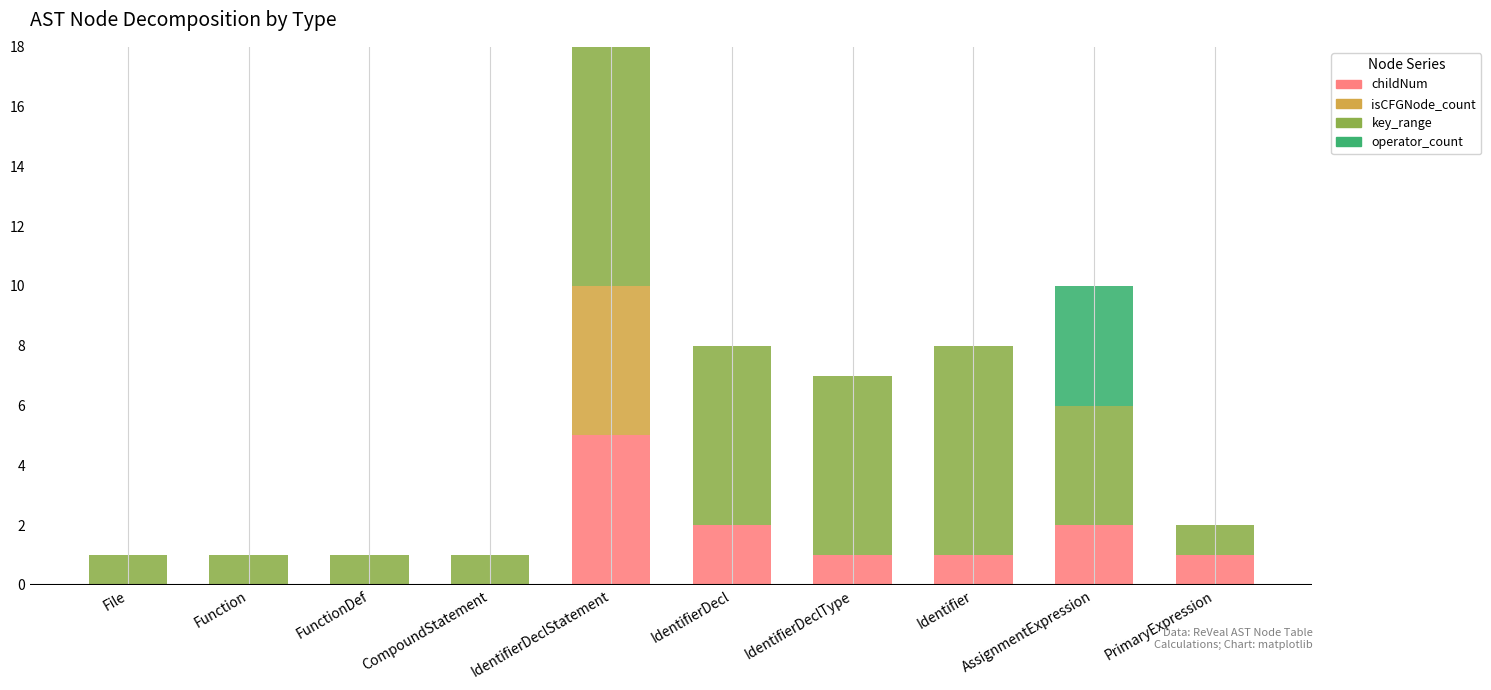

At which category is the sum across all series the highest?

IdentifierDeclStatement